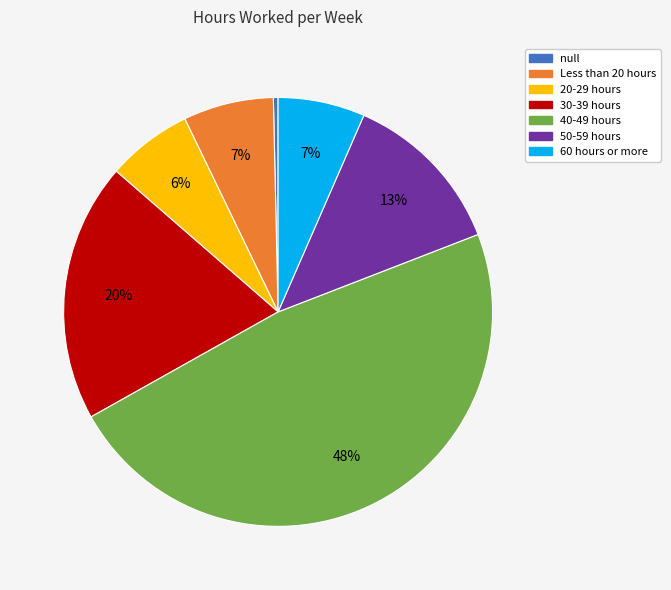

To the nearest percent, what is the average slice percentage?

14%